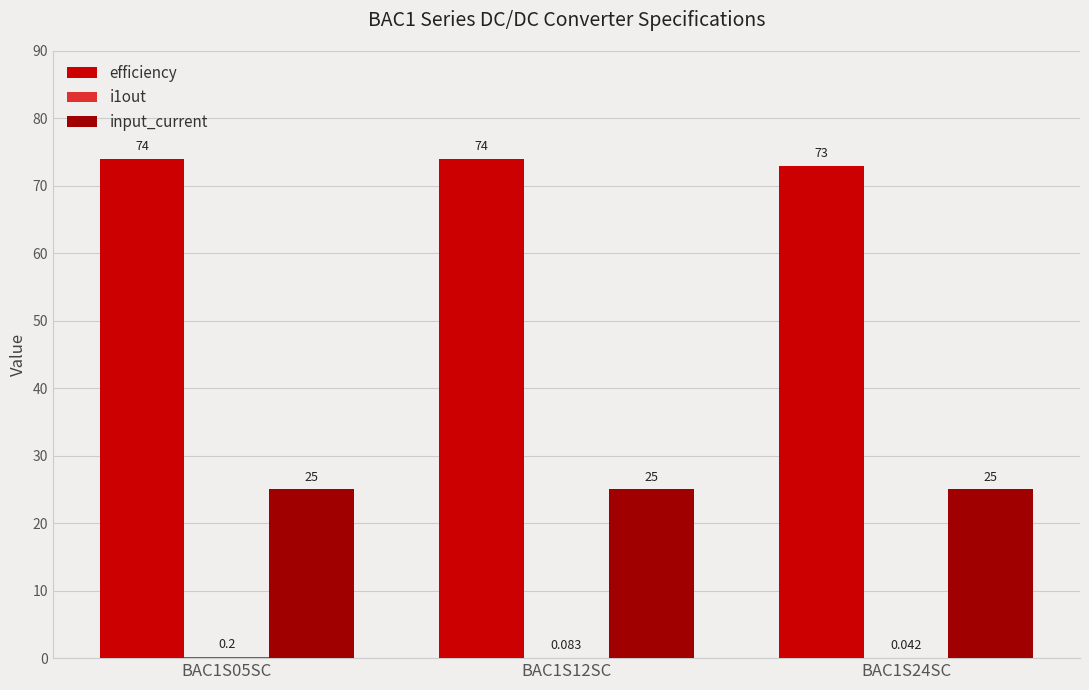

Is the value of efficiency at BAC1S12SC greater than the value of input_current at BAC1S12SC?

Yes